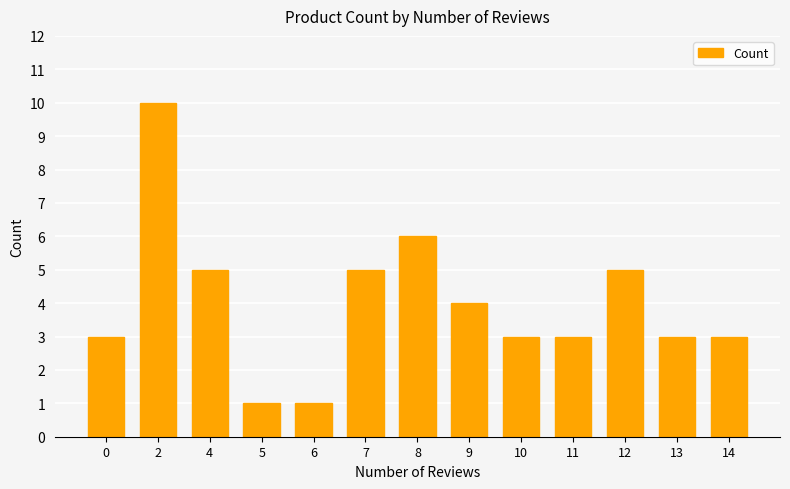

Reading left to right, extract all data points from this chart.

3	10	5	1	1	5	6	4	3	3	5	3	3